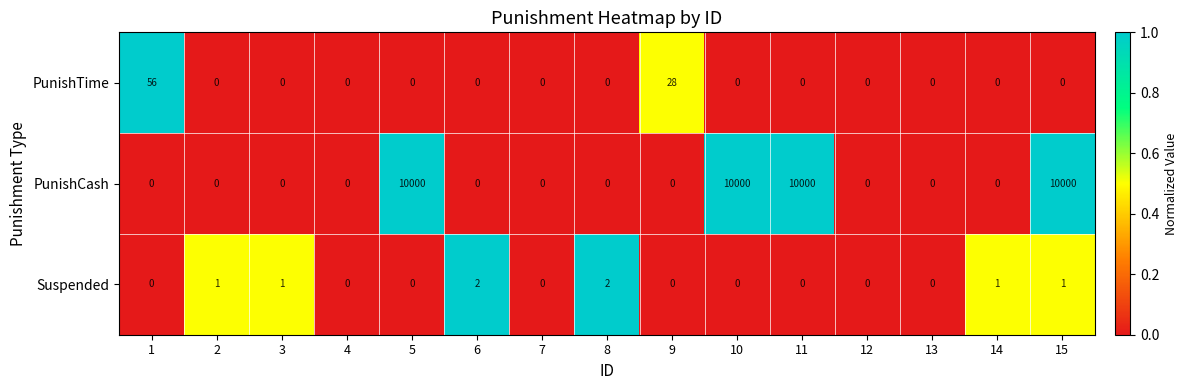

What is the total value across all series at 3?

1